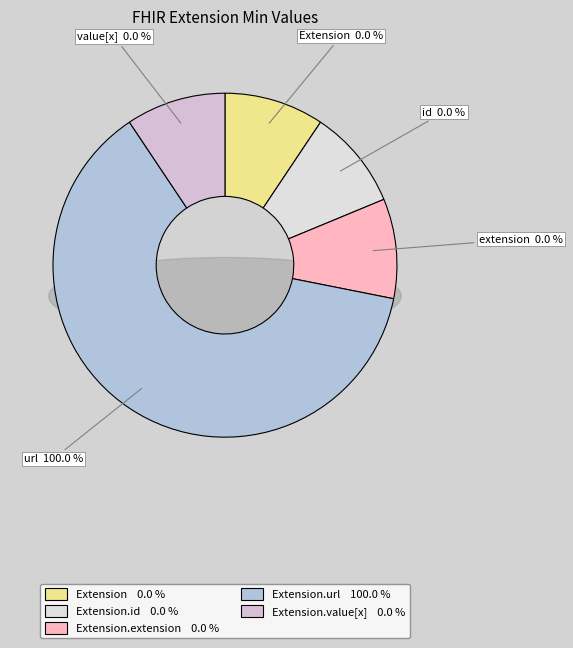

How many segments does this pie chart have?

5